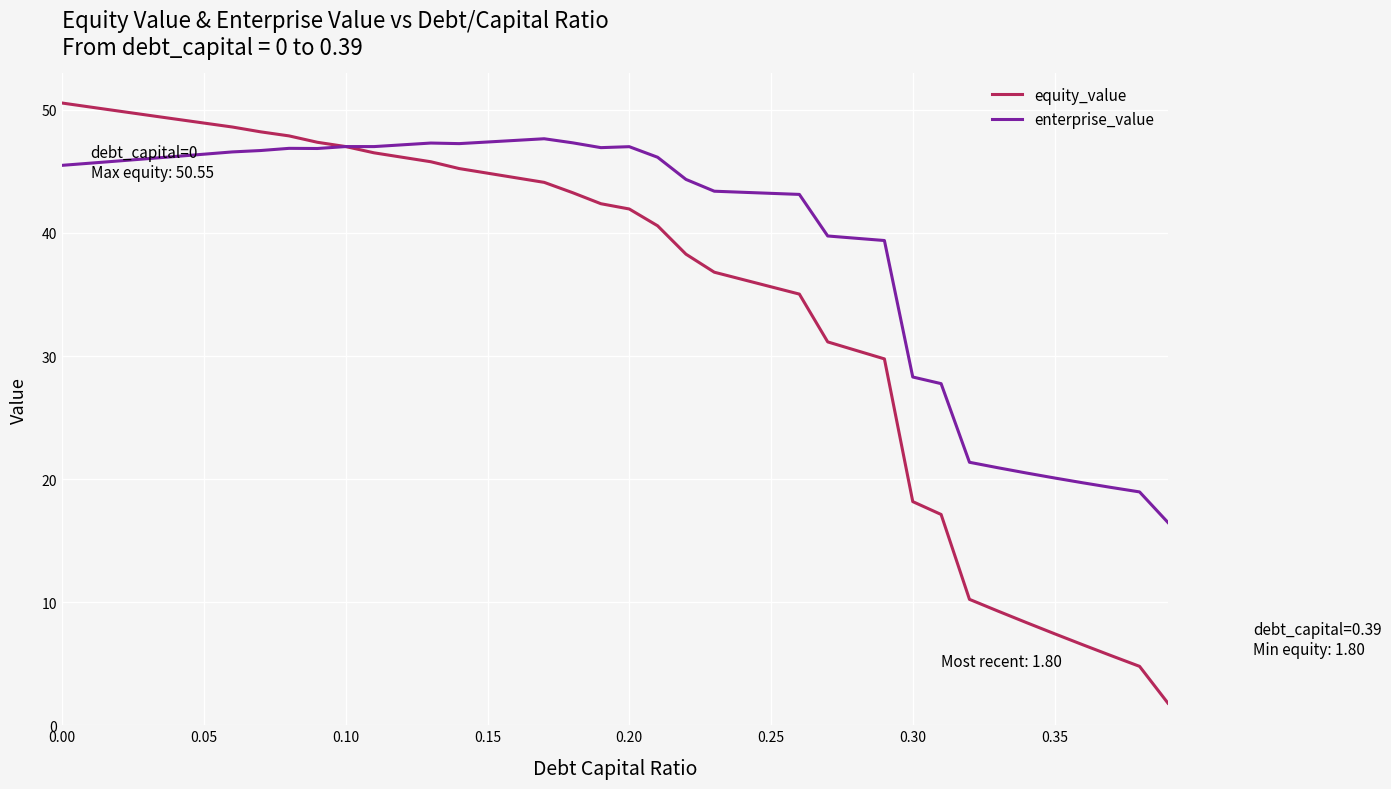

List the series in order of their overall mean, lowest first.

equity_value, enterprise_value